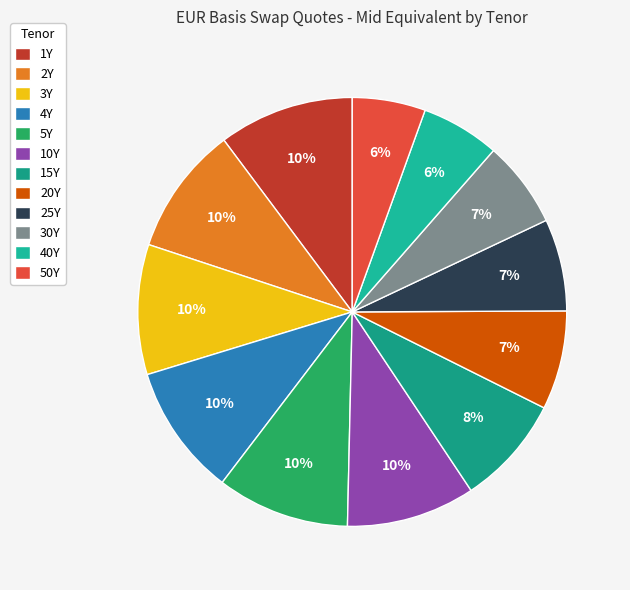

Which category has the smallest portion of the pie?

50Y